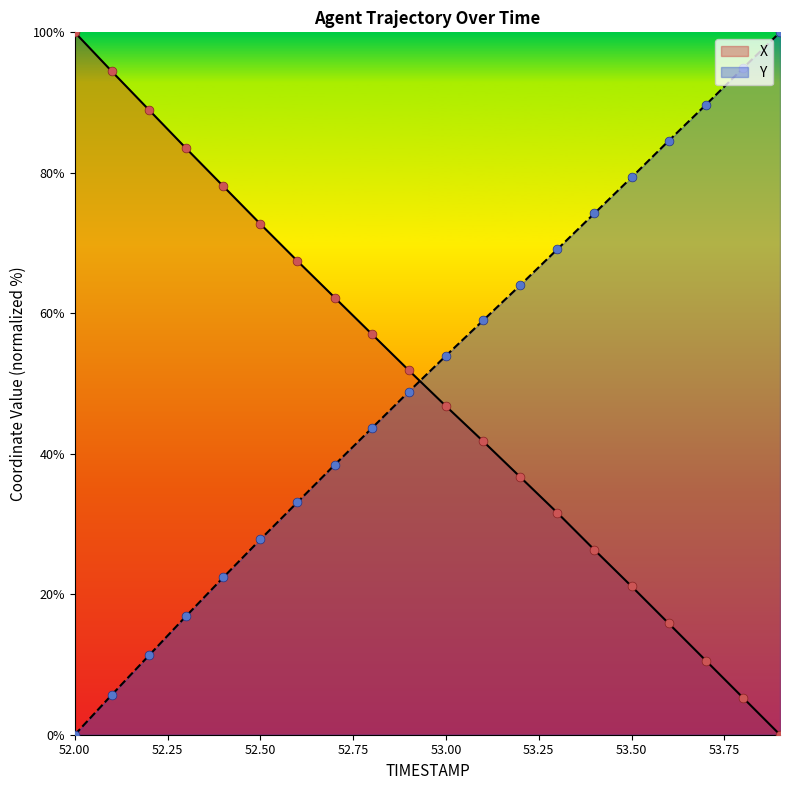

At which category is the sum across all series the highest?

53.1